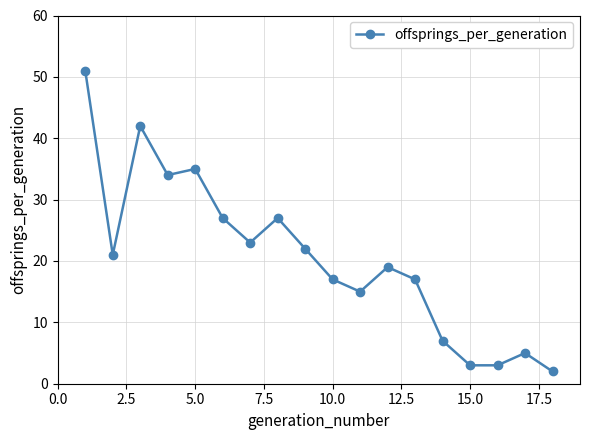

What is the difference between the second highest and second lowest values?

39